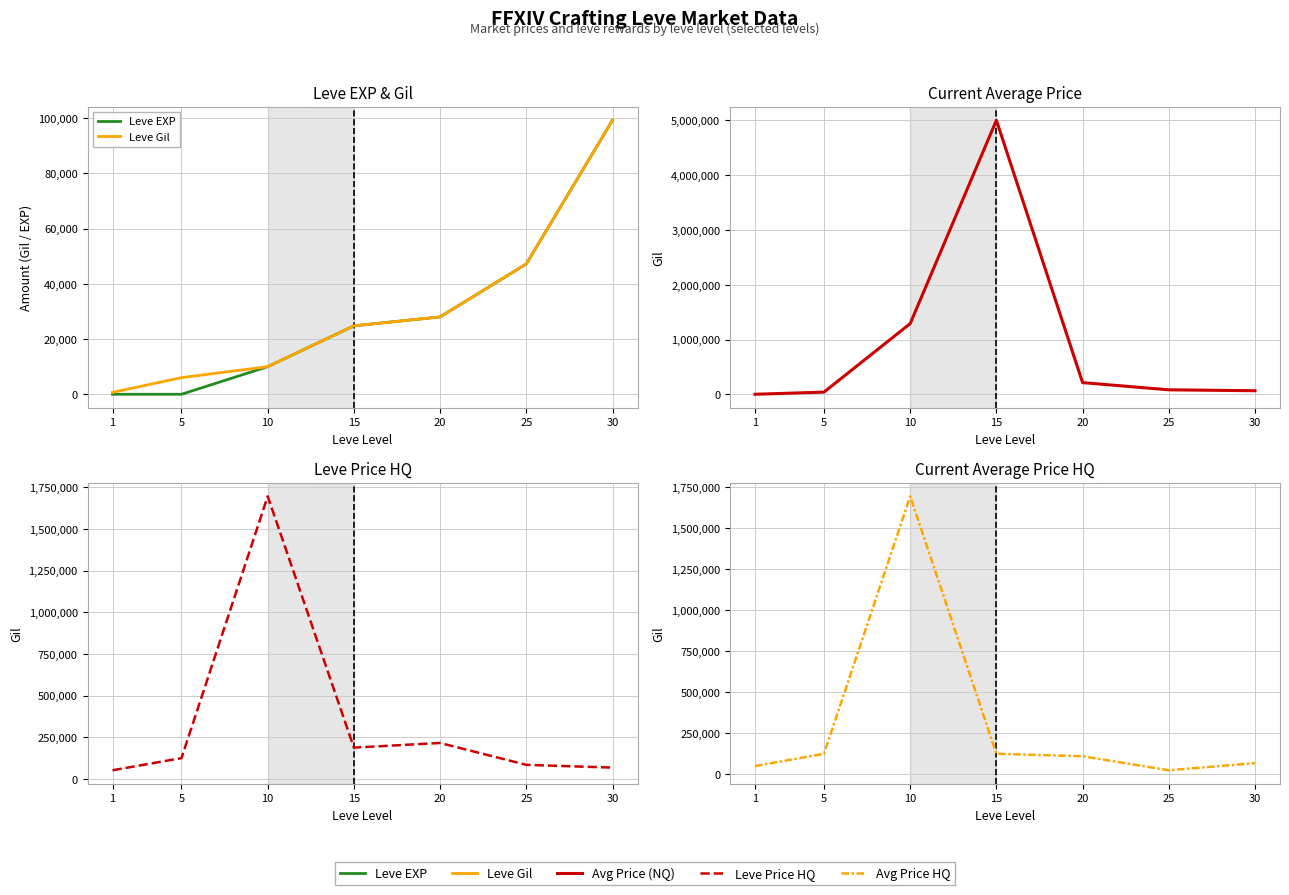

At how many categories does at least one series exceed 3850226?

1